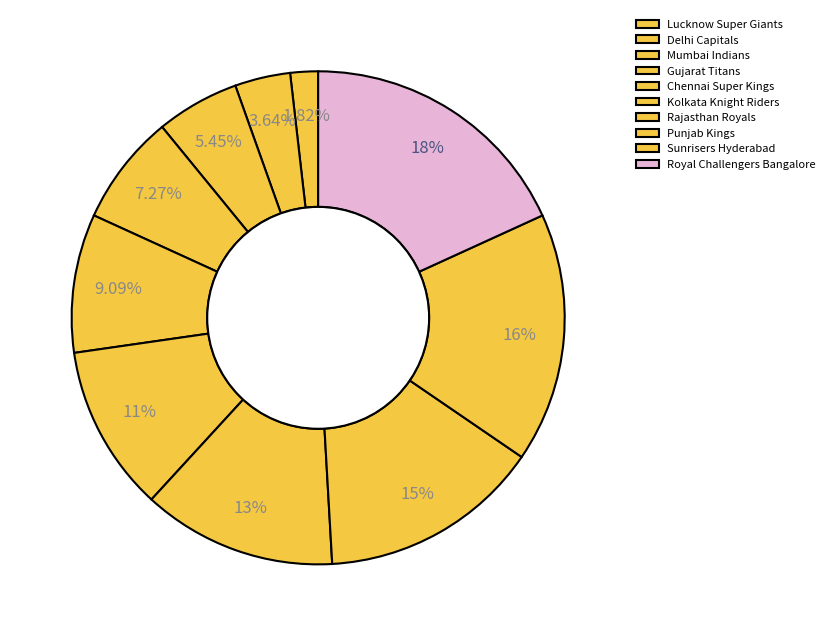

Rank the categories by value from lowest to highest.

Lucknow Super Giants, Delhi Capitals, Mumbai Indians, Gujarat Titans, Chennai Super Kings, Kolkata Knight Riders, Rajasthan Royals, Punjab Kings, Sunrisers Hyderabad, Royal Challengers Bangalore